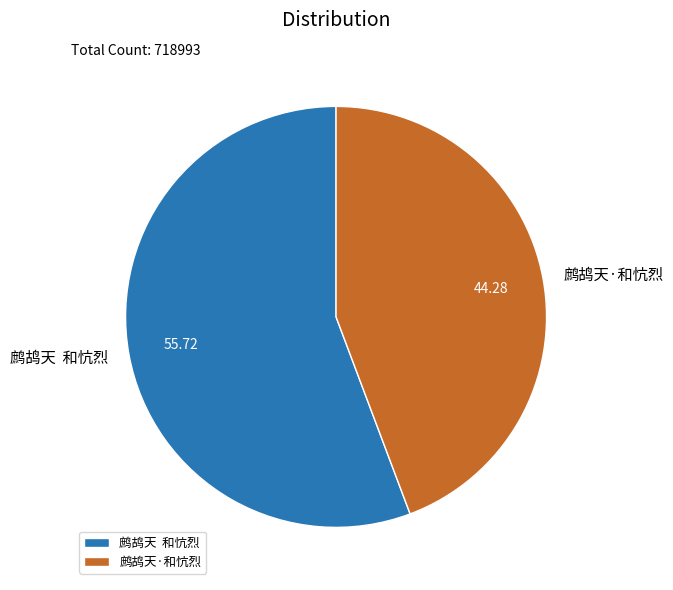

Is the sum of 鹧鸪天 和忼烈 and 鹧鸪天·和忼烈 greater than half?

Yes